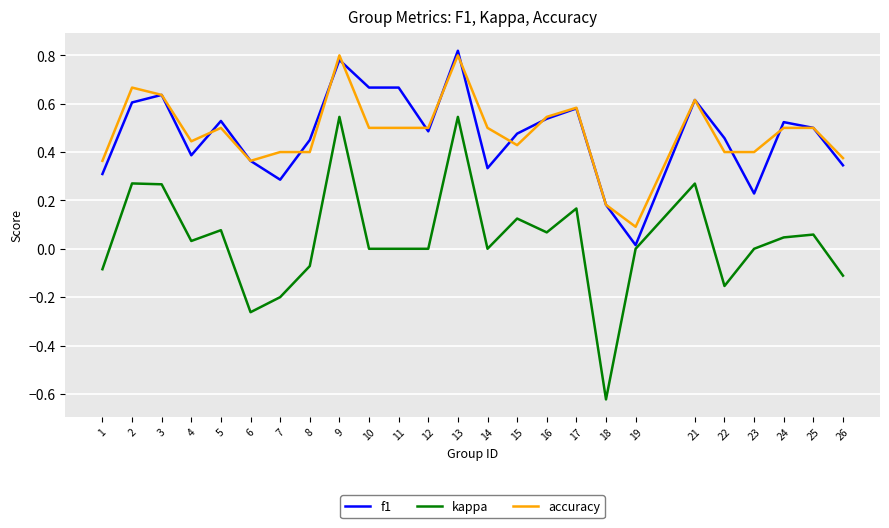

What is the difference between the maximum and minimum values in the kappa series?

1.2